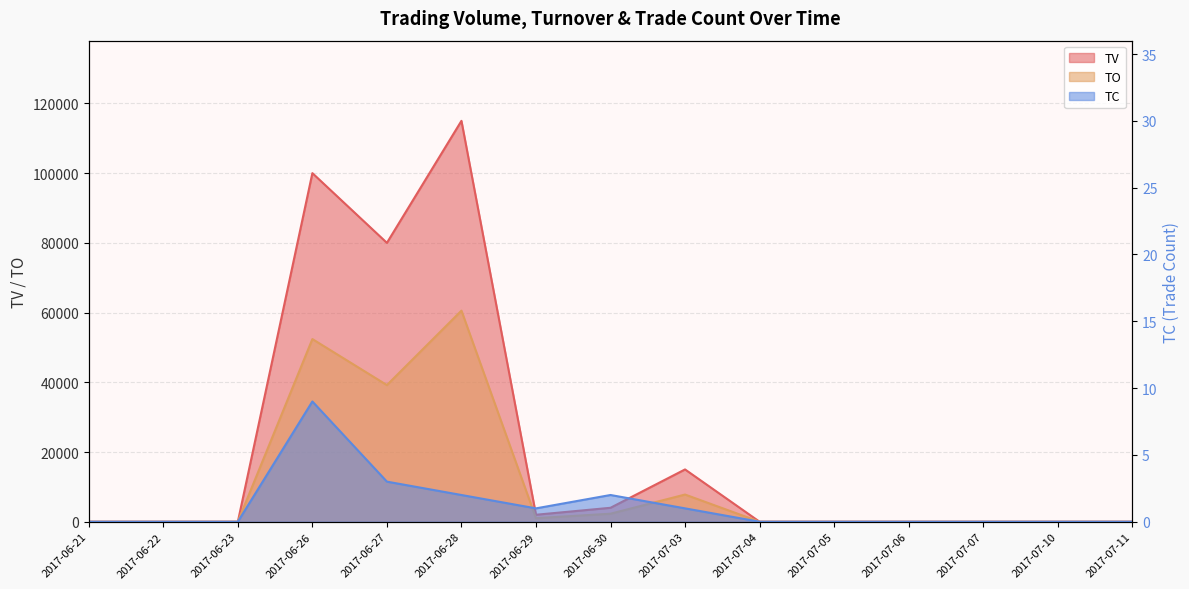

What is the maximum value for TV?

115000